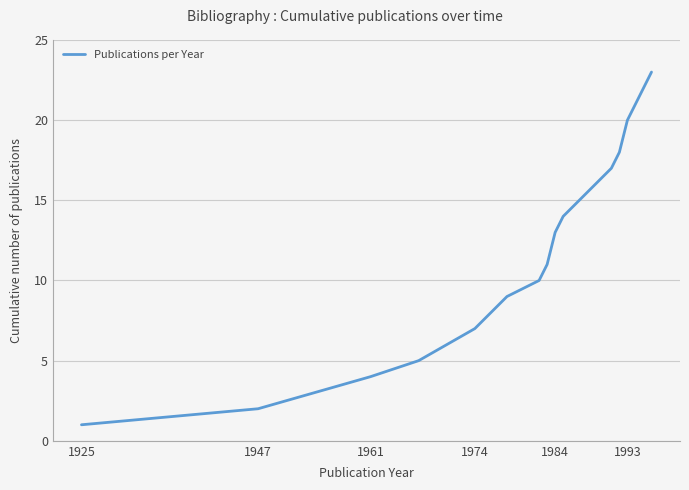

What is the difference between the maximum and minimum values?

22